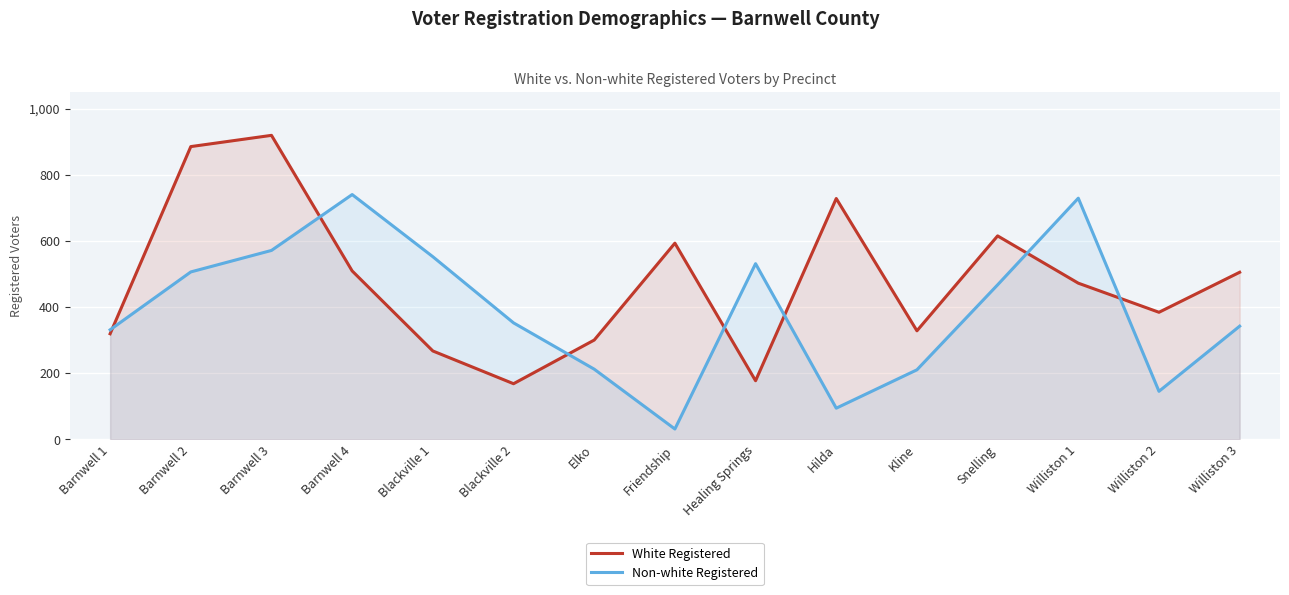

How many interior local peaks does the White Registered series have?

4